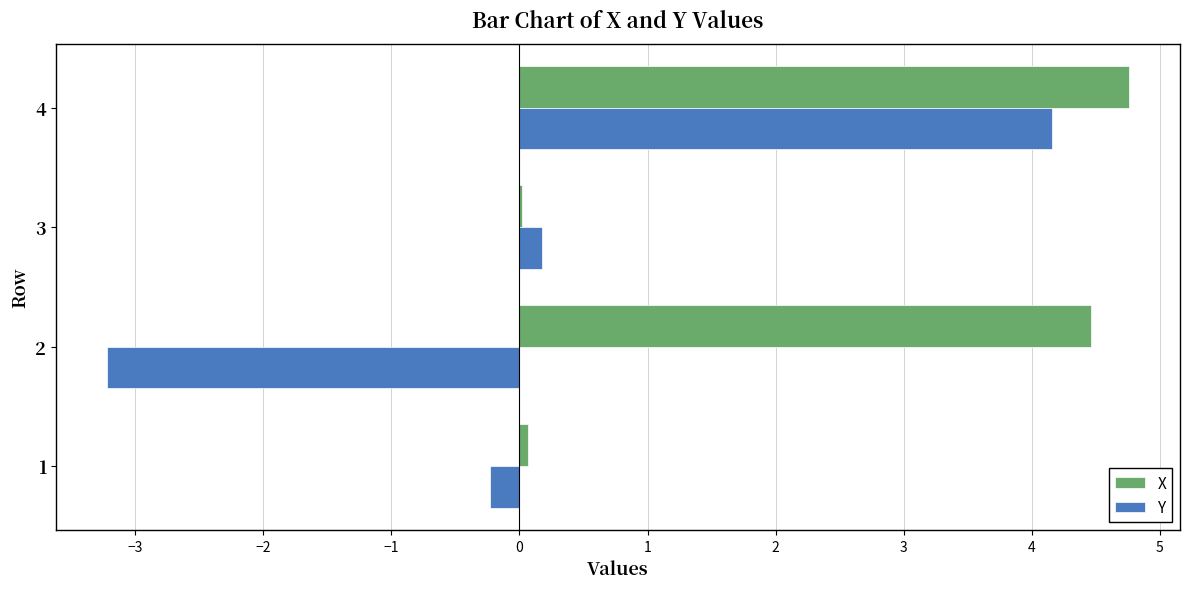

What are all the series names shown in the legend?

X, Y